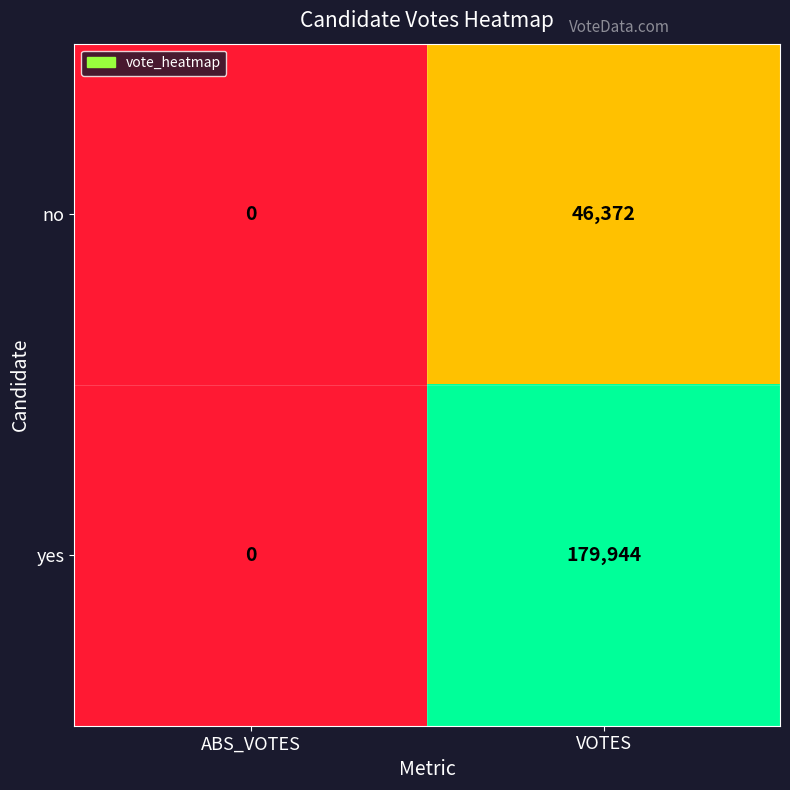

What is the average value of the no series?

23186